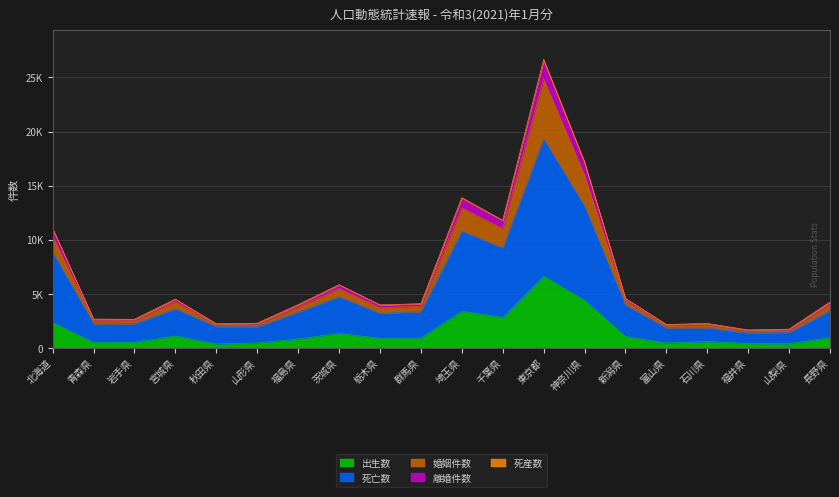

In 離婚件数, how many points are lower than both neighbors (excluding endpoints)?

6